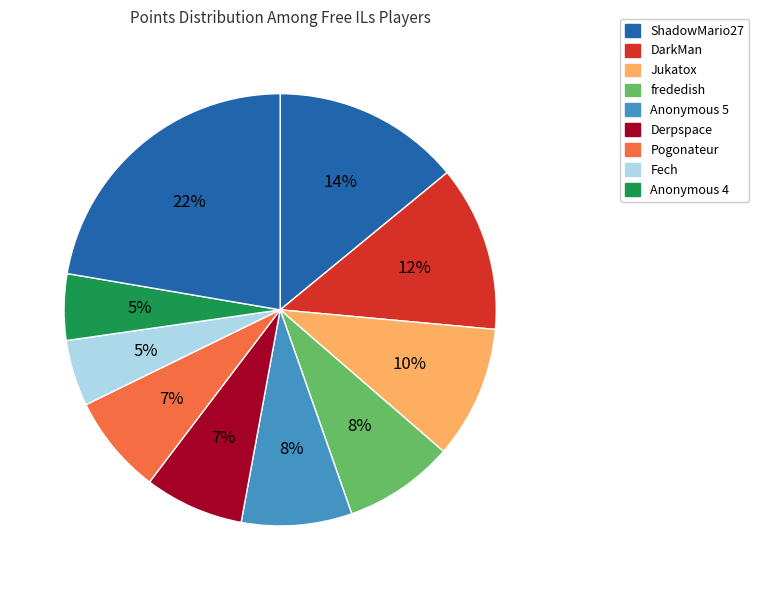

Which category has the biggest portion of the pie?

ShadowMario27